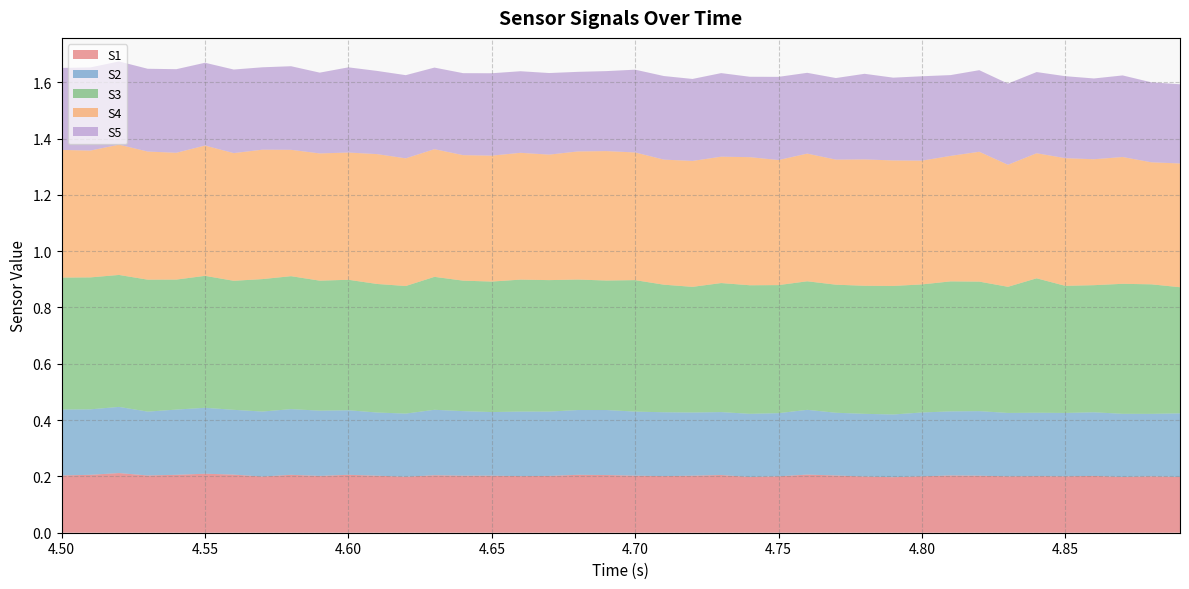

Reading right to left, extract all data points from this chart.

S1: 39=0.2	38=0.2	37=0.2	36=0.2	35=0.2	34=0.2	33=0.2	32=0.2	31=0.2	30=0.2	29=0.2	28=0.2	27=0.2	26=0.2	25=0.2	24=0.2	23=0.2	22=0.2	21=0.2	20=0.2	19=0.2	18=0.2	17=0.2	16=0.2	15=0.2	14=0.2	13=0.2	12=0.2	11=0.2	10=0.2	9=0.2	8=0.2	7=0.2	6=0.2	5=0.2	4=0.2	3=0.2	2=0.2	1=0.2	0=0.2
S2: 39=0.2	38=0.2	37=0.2	36=0.2	35=0.2	34=0.2	33=0.2	32=0.2	31=0.2	30=0.2	29=0.2	28=0.2	27=0.2	26=0.2	25=0.2	24=0.2	23=0.2	22=0.2	21=0.2	20=0.2	19=0.2	18=0.2	17=0.2	16=0.2	15=0.2	14=0.2	13=0.2	12=0.2	11=0.2	10=0.2	9=0.2	8=0.2	7=0.2	6=0.2	5=0.2	4=0.2	3=0.2	2=0.2	1=0.2	0=0.2
S3: 39=0.4	38=0.5	37=0.5	36=0.5	35=0.5	34=0.5	33=0.4	32=0.5	31=0.5	30=0.5	29=0.5	28=0.5	27=0.5	26=0.5	25=0.5	24=0.5	23=0.5	22=0.4	21=0.5	20=0.5	19=0.5	18=0.5	17=0.5	16=0.5	15=0.5	14=0.5	13=0.5	12=0.5	11=0.5	10=0.5	9=0.5	8=0.5	7=0.5	6=0.5	5=0.5	4=0.5	3=0.5	2=0.5	1=0.5	0=0.5
S4: 39=0.4	38=0.4	37=0.5	36=0.4	35=0.5	34=0.4	33=0.4	32=0.5	31=0.4	30=0.4	29=0.4	28=0.4	27=0.4	26=0.5	25=0.4	24=0.5	23=0.4	22=0.4	21=0.4	20=0.5	19=0.5	18=0.5	17=0.4	16=0.5	15=0.4	14=0.4	13=0.5	12=0.5	11=0.5	10=0.5	9=0.5	8=0.4	7=0.5	6=0.5	5=0.5	4=0.5	3=0.5	2=0.5	1=0.5	0=0.5
S5: 39=0.3	38=0.3	37=0.3	36=0.3	35=0.3	34=0.3	33=0.3	32=0.3	31=0.3	30=0.3	29=0.3	28=0.3	27=0.3	26=0.3	25=0.3	24=0.3	23=0.3	22=0.3	21=0.3	20=0.3	19=0.3	18=0.3	17=0.3	16=0.3	15=0.3	14=0.3	13=0.3	12=0.3	11=0.3	10=0.3	9=0.3	8=0.3	7=0.3	6=0.3	5=0.3	4=0.3	3=0.3	2=0.3	1=0.3	0=0.3